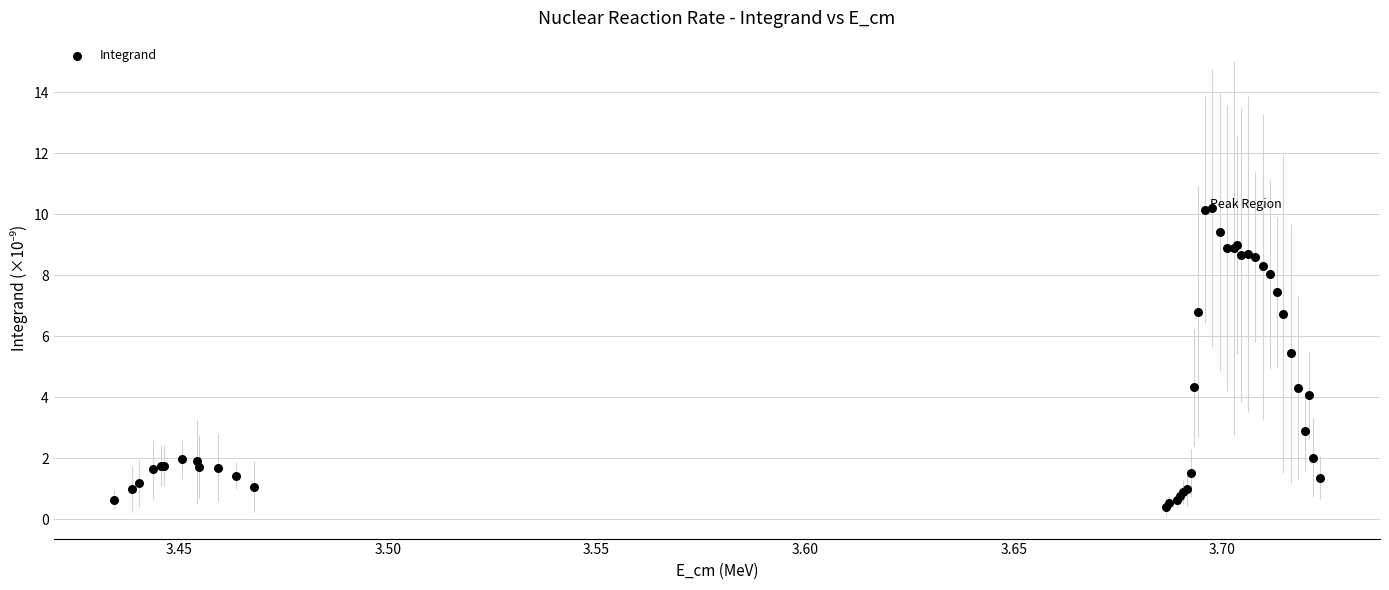

What Y value in the scatter plot is closest to 5?

5.4